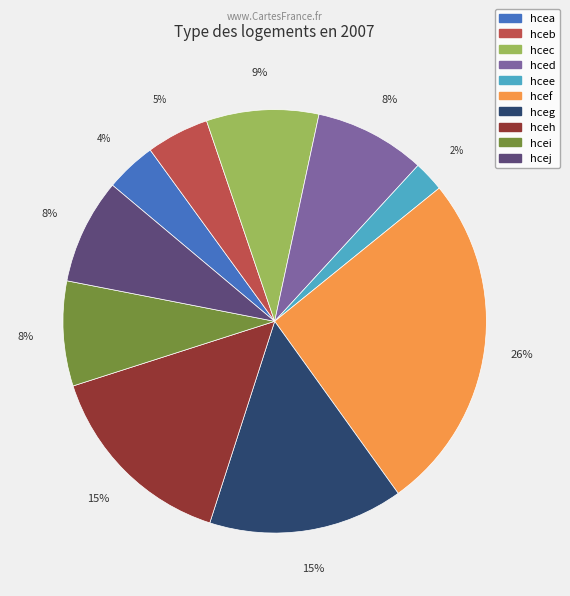

Is the sum of hceb and hceg greater than half?

No